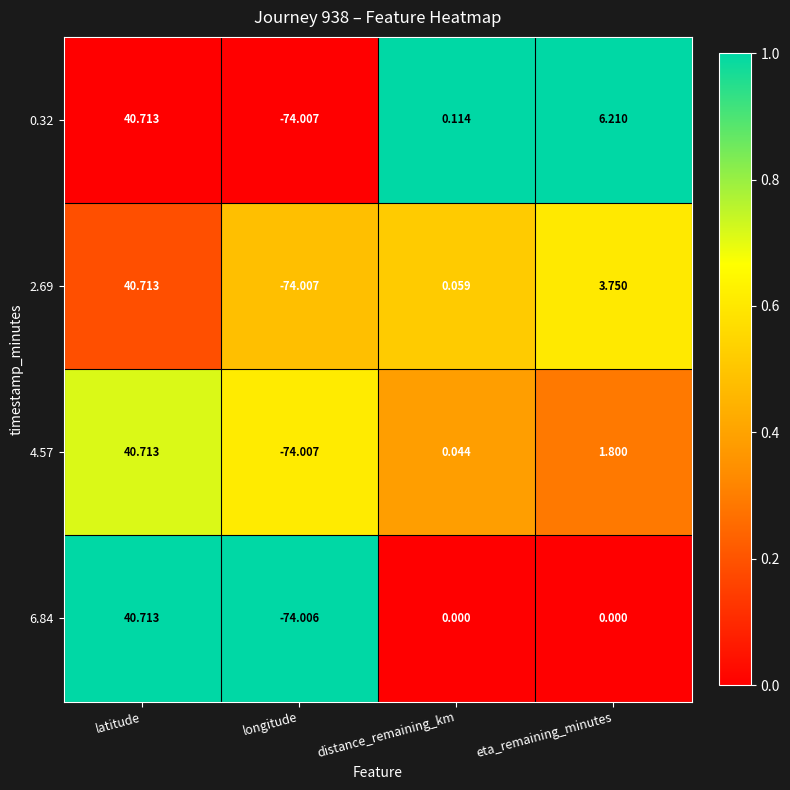

Rank the categories by 4.57 value from lowest to highest.

longitude, distance_remaining_km, eta_remaining_minutes, latitude